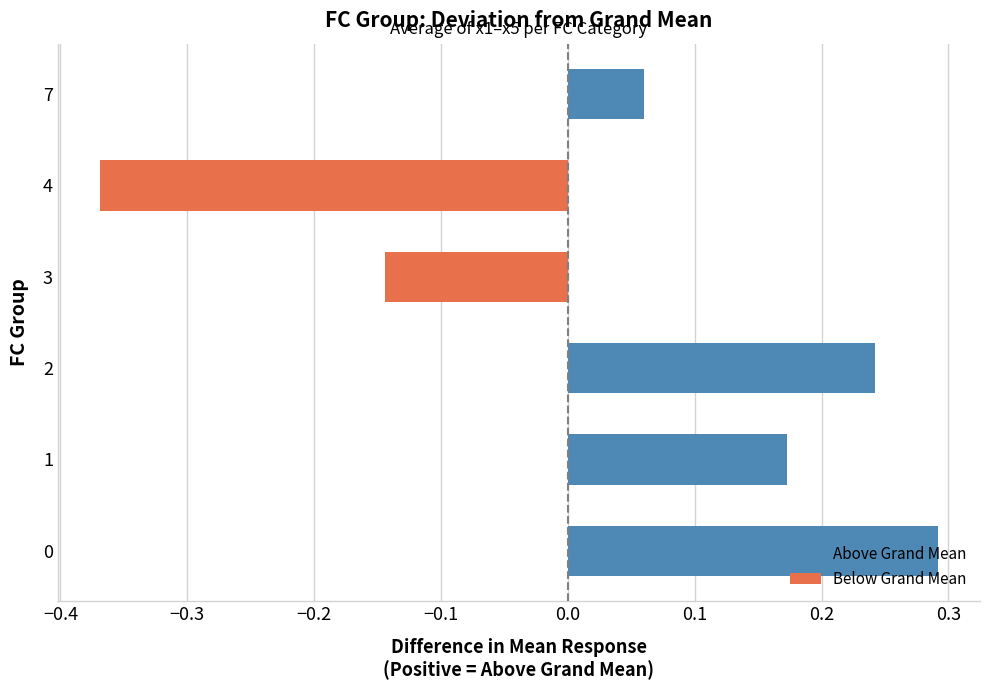

Is it true that the value at 4 is -0.2?

False